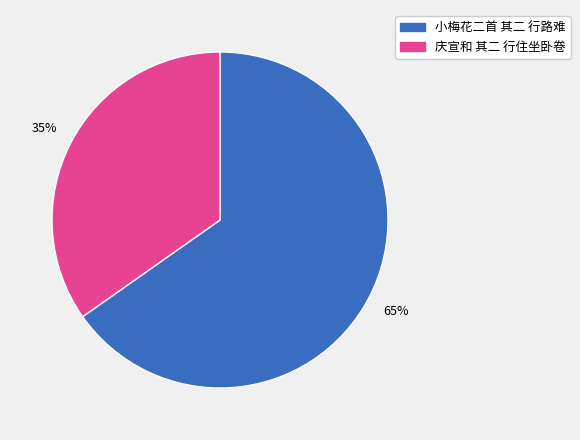

Rank the categories by value from lowest to highest.

庆宣和 其二 行住坐卧卷, 小梅花二首 其二 行路难